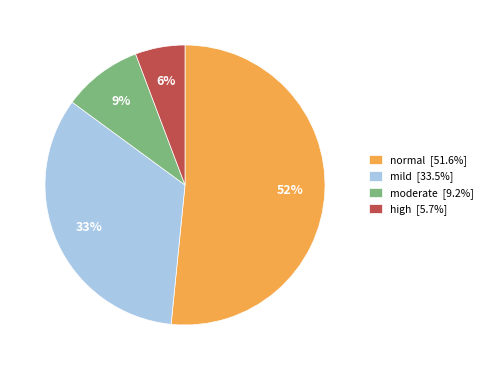

Is mild [33.5%] the majority of the pie?

No